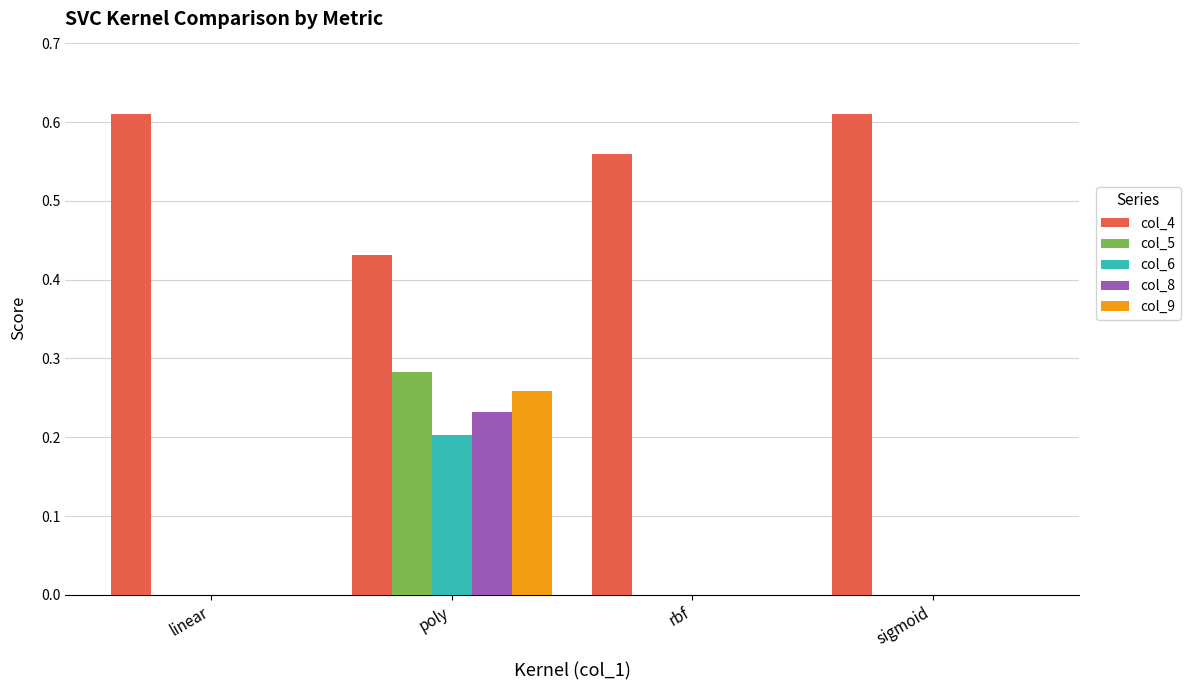

Is it true that col_8 equals 0.1 at rbf?

False